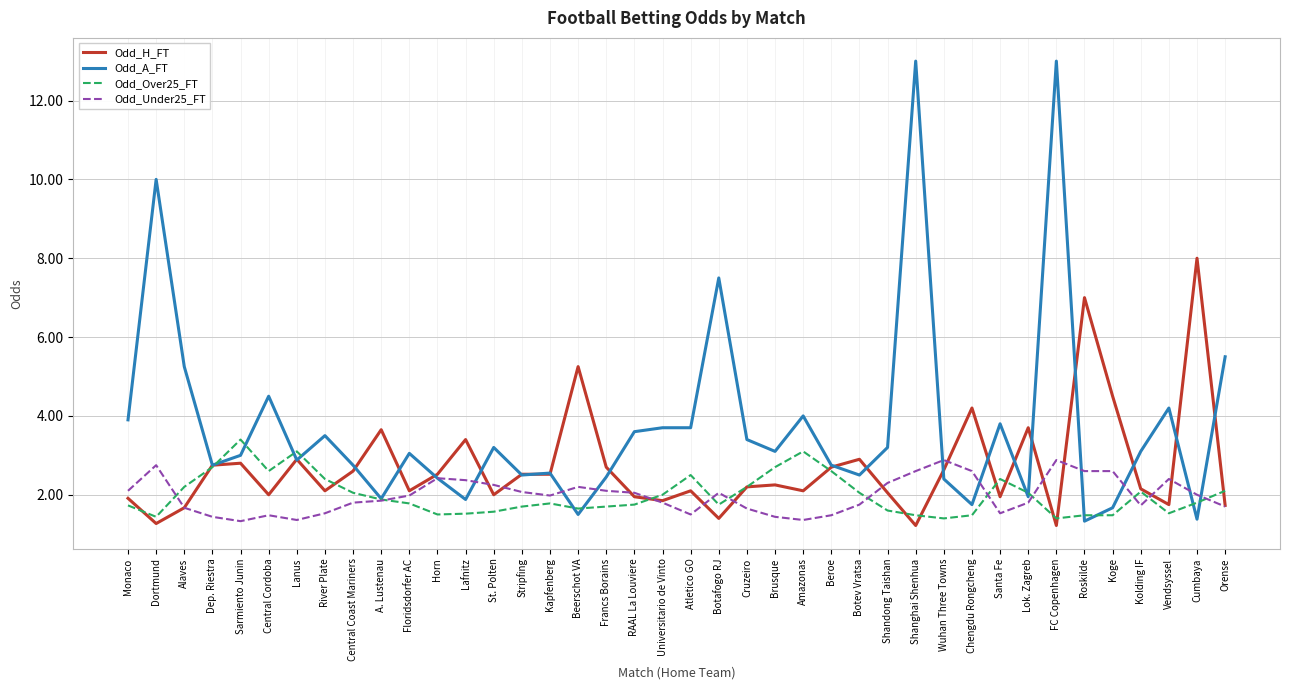

What is the lowest value of the Odd_H_FT series?

1.2